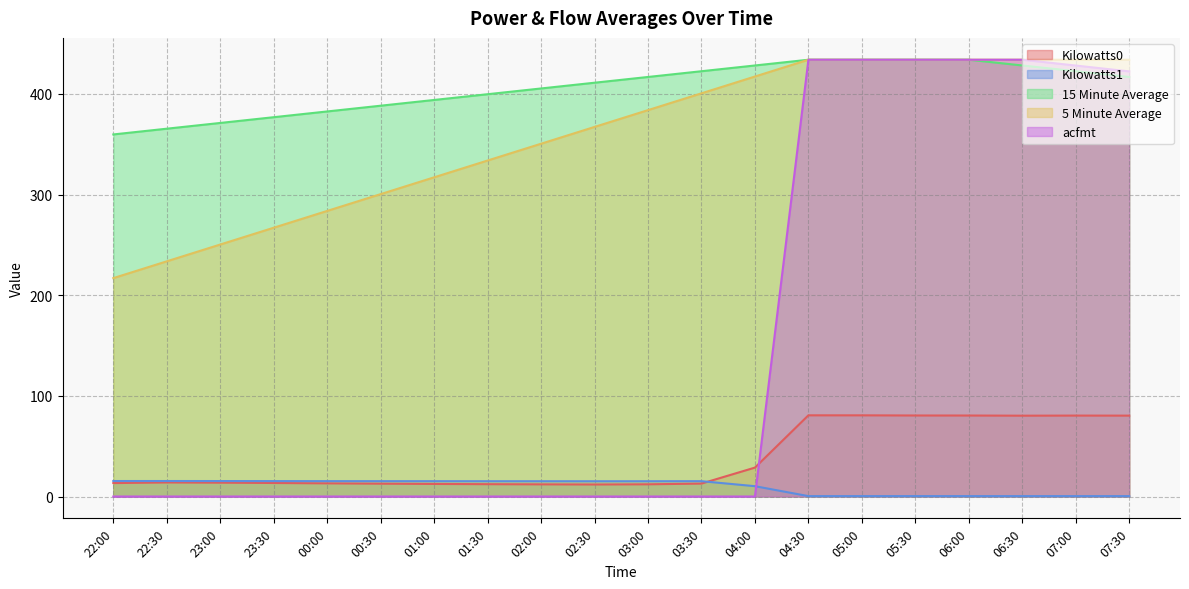

How many lines are shown in the chart?

5